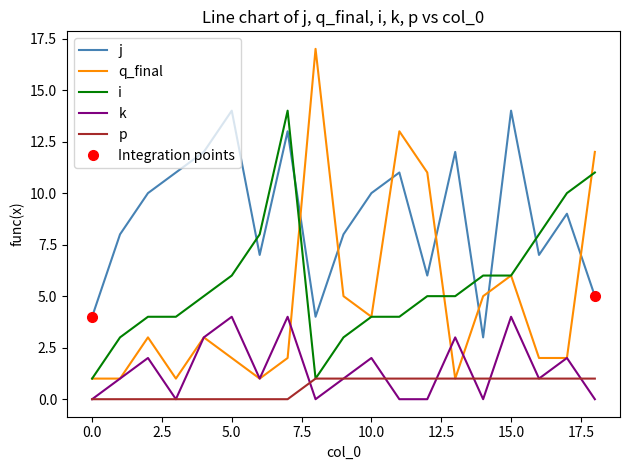

What is the spread (max minus min) of values at 2?

10